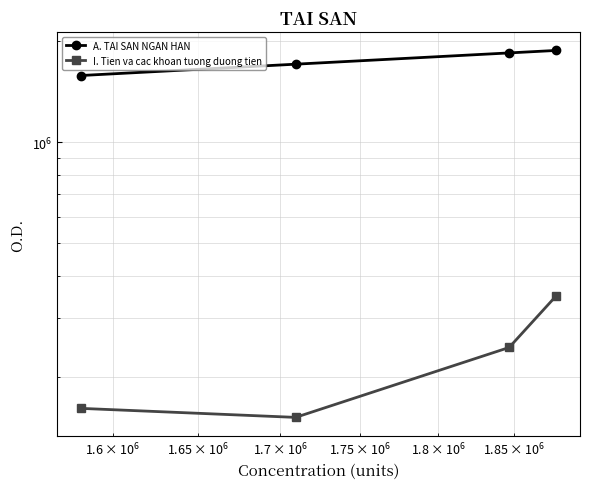

Reading left to right, what are all the values shown in this chart?

A. TAI SAN NGAN HAN: 1581706	1709382	1846733	1878480
I. Tien va cac khoan tuong duong tien: 161349	151682	244992	349206